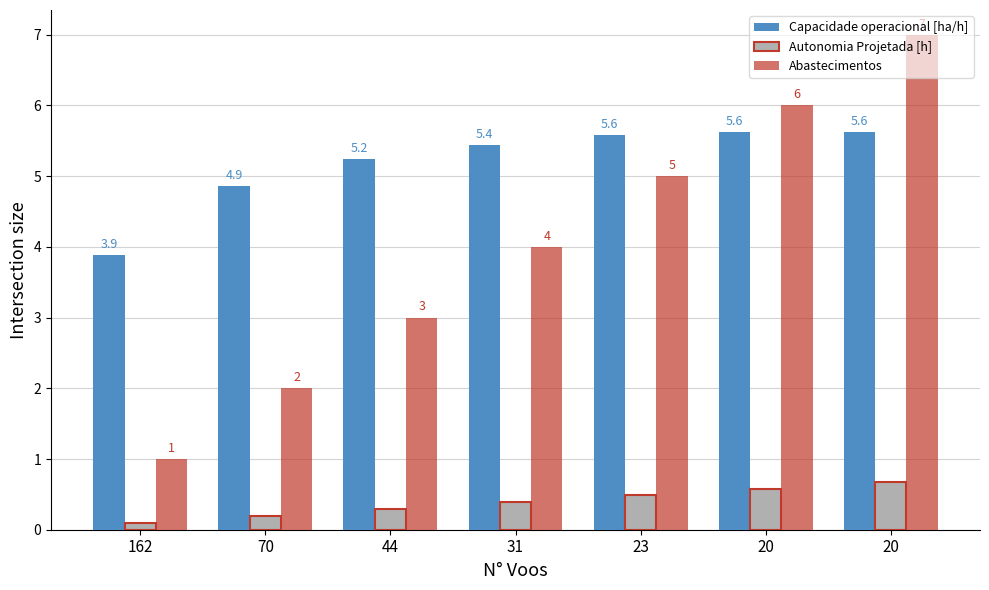

The value of Autonomia Projetada [h] at 23 is 0.8. True or false?

False